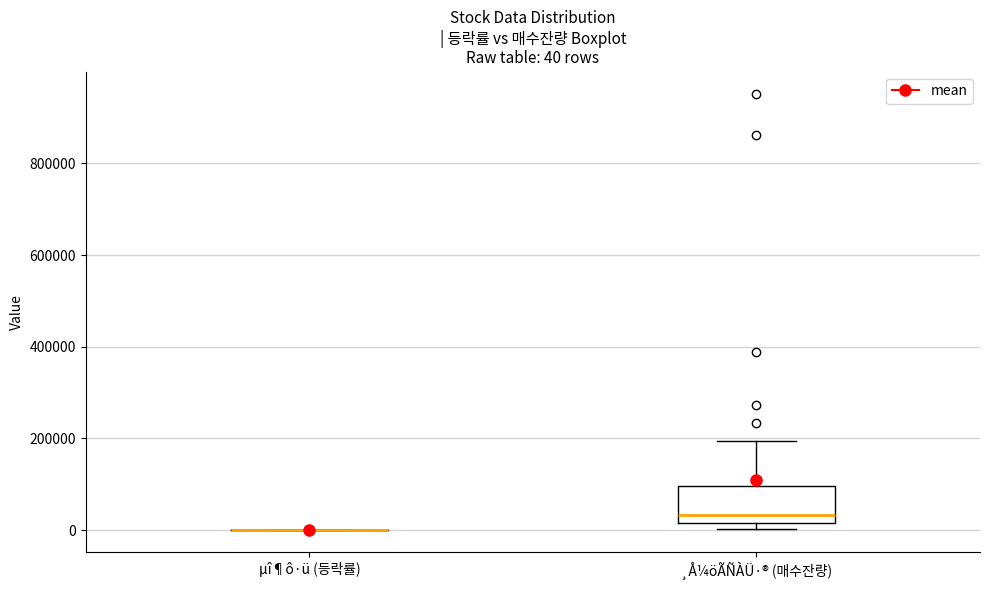

Which box is the tallest, from its lower edge to its upper edge?

¸Å¼öÃÑÀÜ·® (매수잔량)